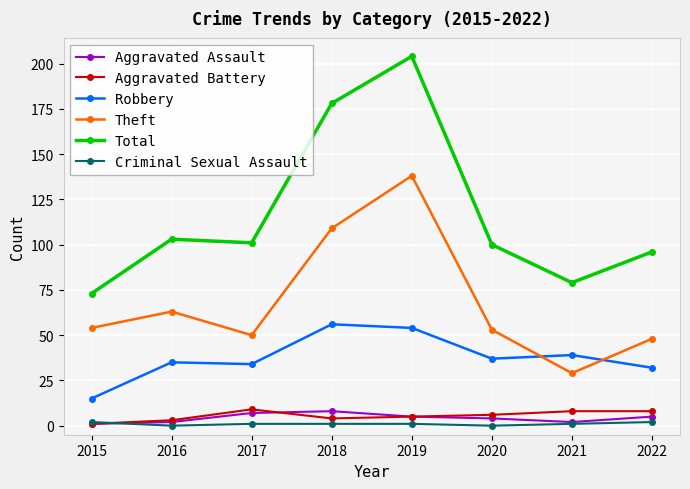

What are all the series names shown in the legend?

Aggravated Assault, Aggravated Battery, Robbery, Theft, Total, Criminal Sexual Assault